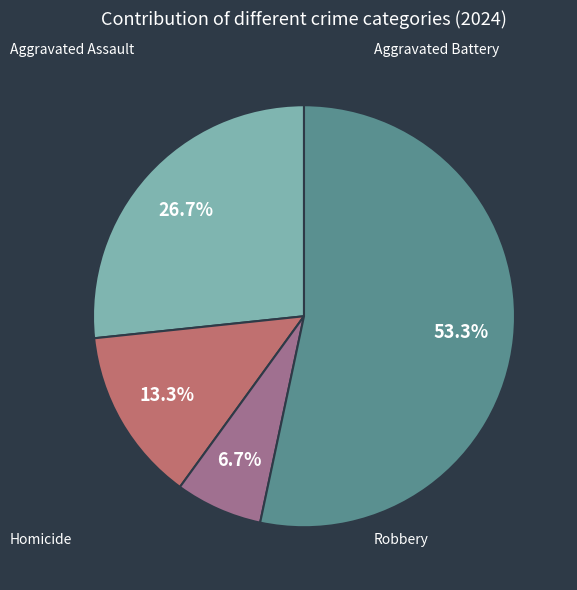

Is there a majority slice in this chart?

Yes